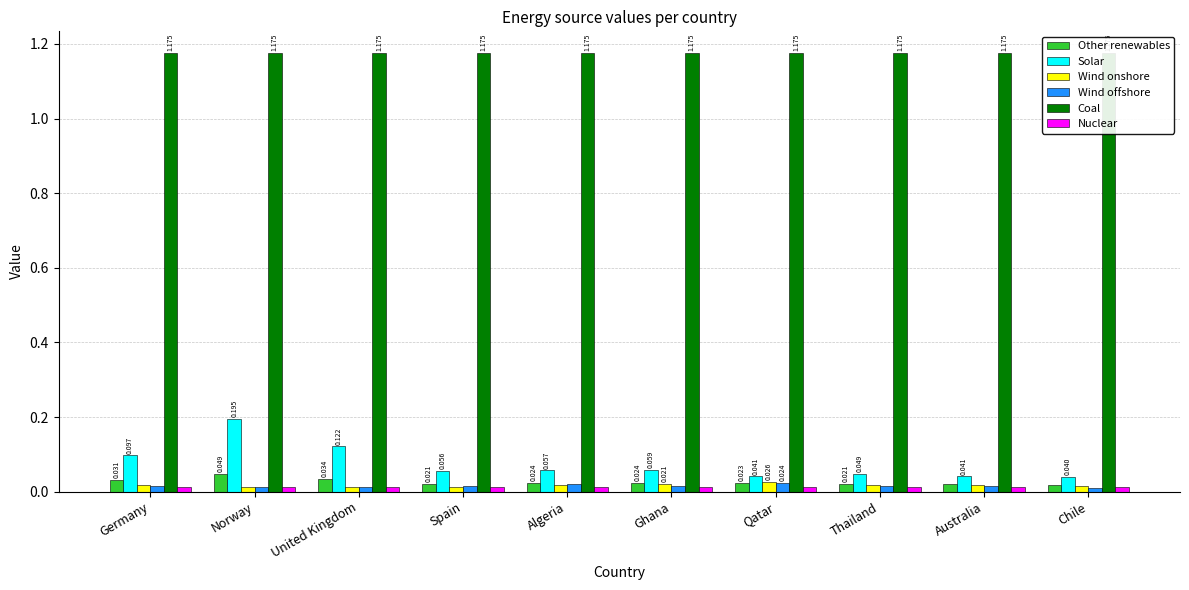

Rank the series at Norway from highest to lowest value.

Coal, Solar, Other renewables, Wind onshore, Nuclear, Wind offshore